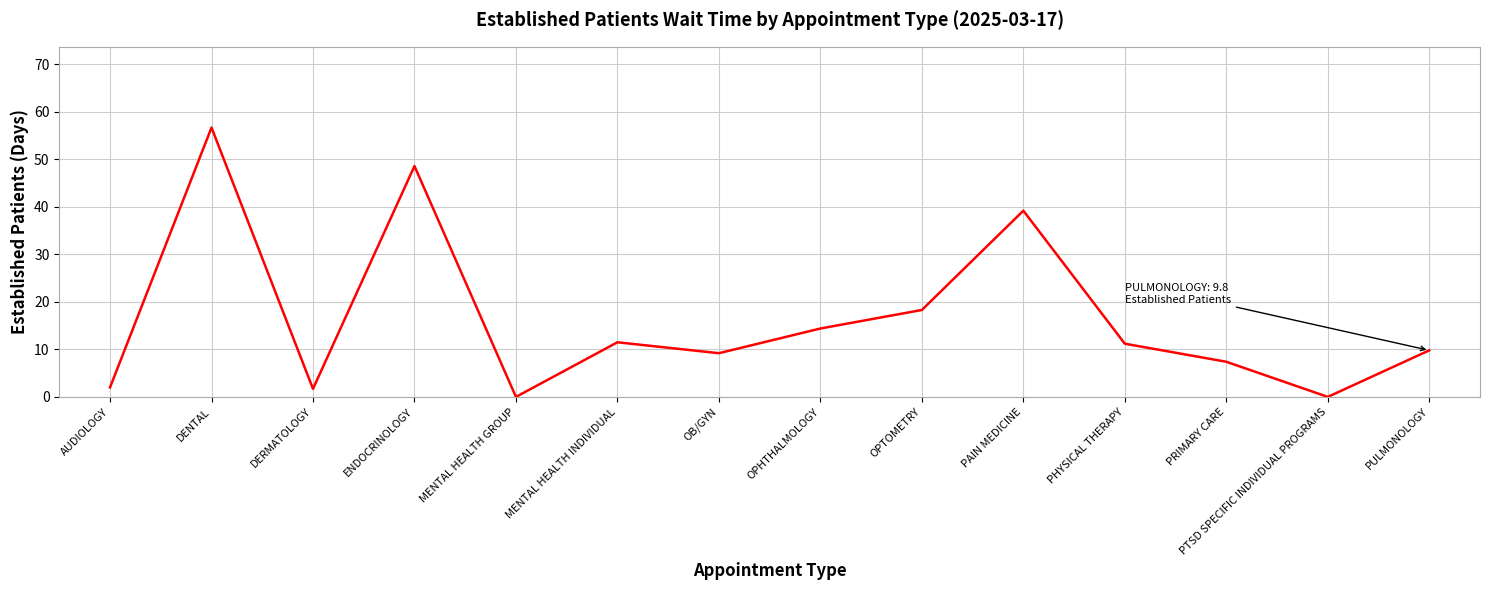

What position from the left is DENTAL?

2